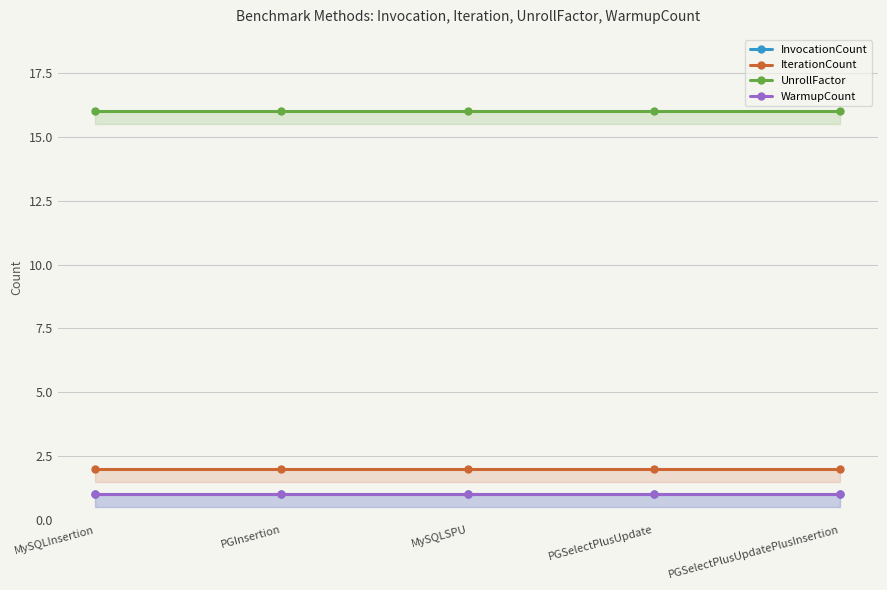

True or false: IterationCount has a value of 2 at PGInsertion.

True